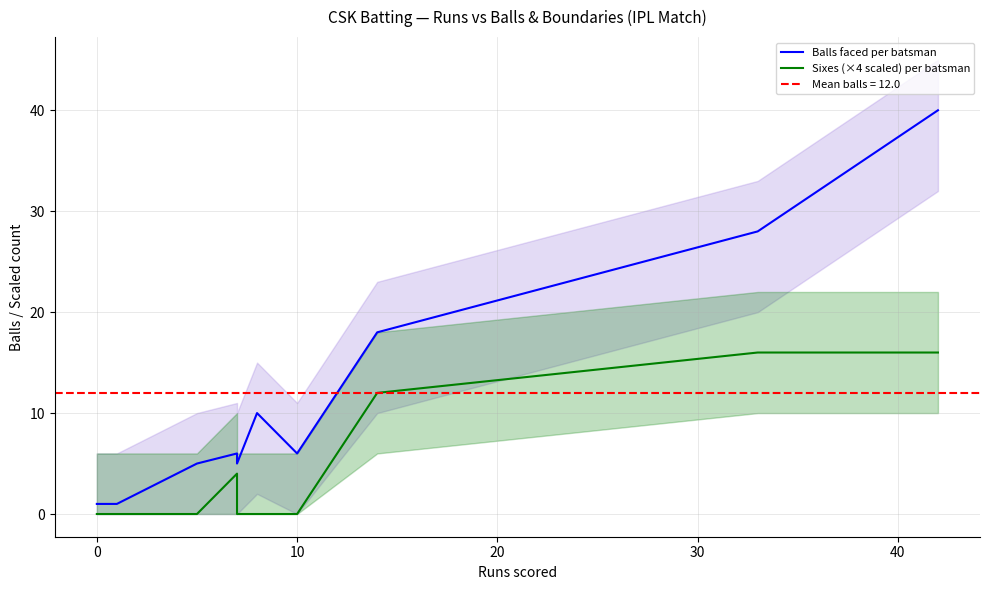

Which series has the largest total across all categories?

Balls faced per batsman